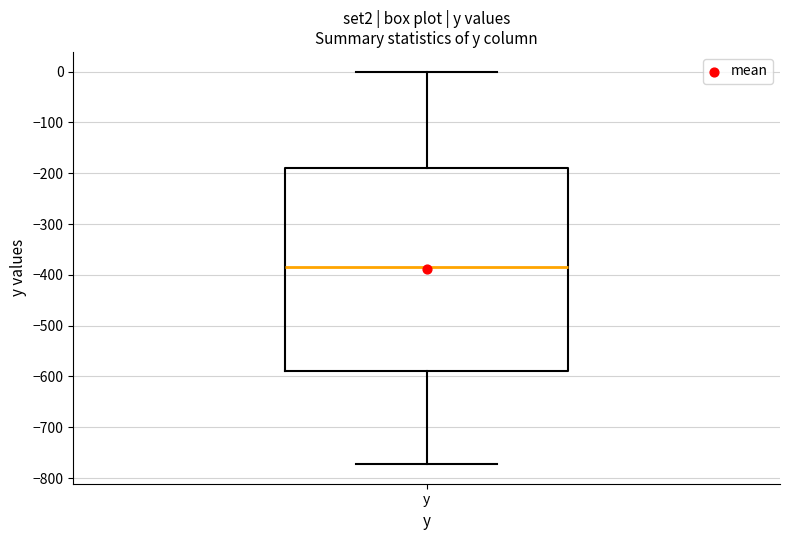

Read this box plot against the y-axis: the position of the median line, the range covered by the box, and the ends of both whiskers. The values are not printed on the chart, so give them approximately, as read against the axis.

median -380, box -590 to -190, whiskers -770 to 0